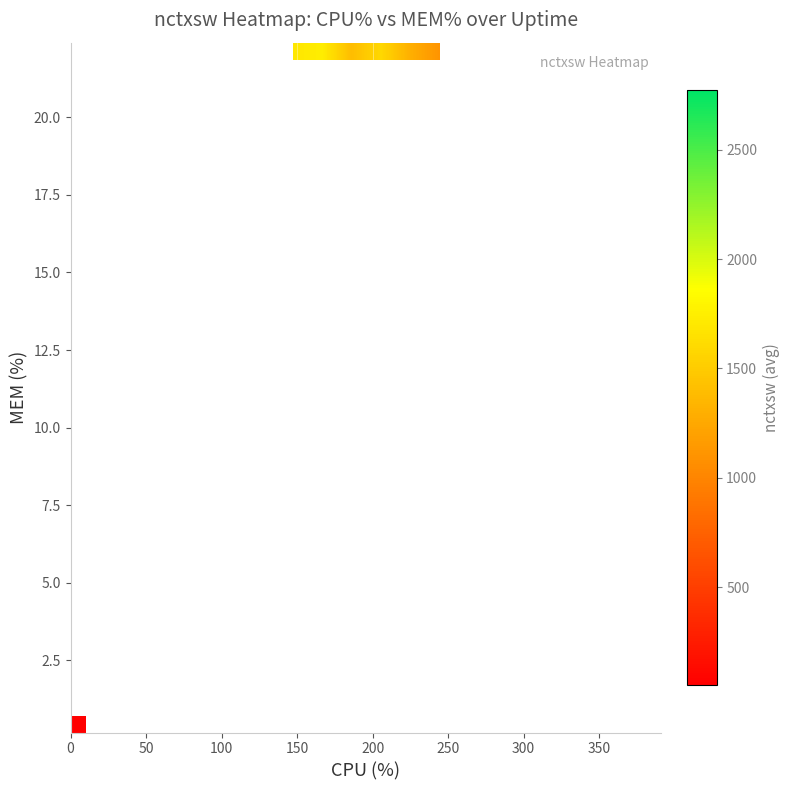

What is the minimum value shown in the chart?

55.0